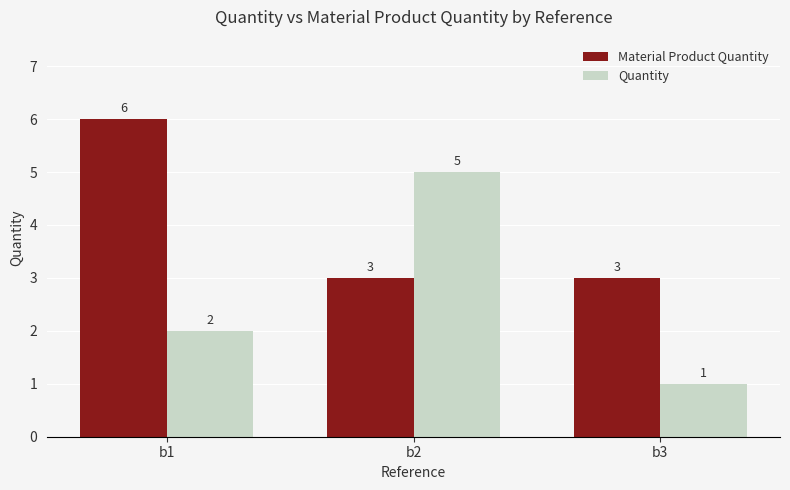

What is the value of the Quantity bar at the 1st from the left?

2